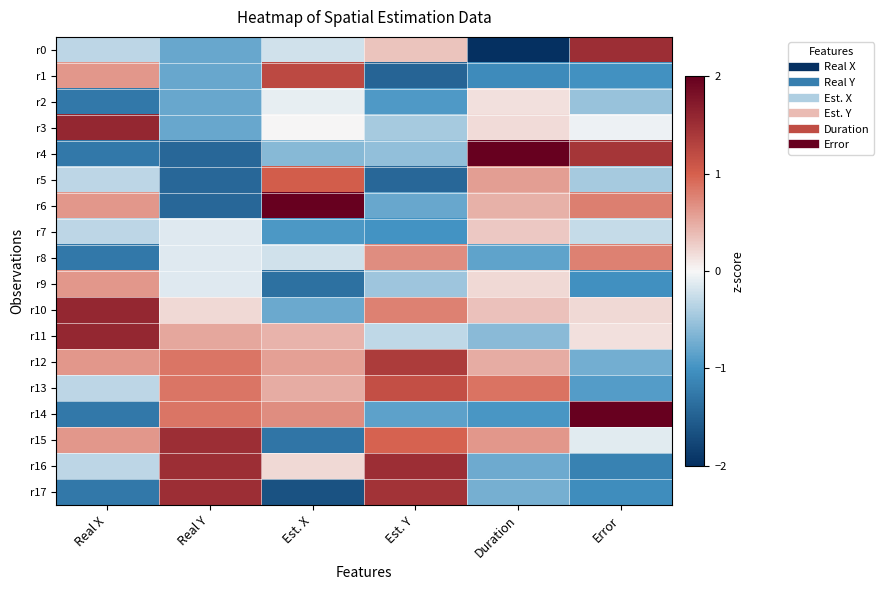

Reading left to right, extract all data points from this chart.

r0: Real X=-0.3	Real Y=-0.8	Est. X=-0.2	Est. Y=0.3	Duration=-2.0	Error=1.5
r1: Real X=0.6	Real Y=-0.8	Est. X=1.2	Est. Y=-1.5	Duration=-1.1	Error=-1.0
r2: Real X=-1.3	Real Y=-0.8	Est. X=-0.1	Est. Y=-0.9	Duration=0.1	Error=-0.5
r3: Real X=1.6	Real Y=-0.8	Est. X=0.0	Est. Y=-0.4	Duration=0.2	Error=-0.0
r4: Real X=-1.3	Real Y=-1.4	Est. X=-0.6	Est. Y=-0.6	Duration=2.0	Error=1.4
r5: Real X=-0.3	Real Y=-1.4	Est. X=1.0	Est. Y=-1.4	Duration=0.6	Error=-0.4
r6: Real X=0.6	Real Y=-1.4	Est. X=2.0	Est. Y=-0.8	Duration=0.5	Error=0.8
r7: Real X=-0.3	Real Y=-0.1	Est. X=-0.9	Est. Y=-1.0	Duration=0.3	Error=-0.3
r8: Real X=-1.3	Real Y=-0.1	Est. X=-0.2	Est. Y=0.7	Duration=-0.8	Error=0.8
r9: Real X=0.6	Real Y=-0.1	Est. X=-1.3	Est. Y=-0.5	Duration=0.2	Error=-1.0
r10: Real X=1.6	Real Y=0.2	Est. X=-0.8	Est. Y=0.8	Duration=0.4	Error=0.2
r11: Real X=1.6	Real Y=0.5	Est. X=0.4	Est. Y=-0.3	Duration=-0.6	Error=0.1
r12: Real X=0.6	Real Y=0.9	Est. X=0.6	Est. Y=1.4	Duration=0.5	Error=-0.7
r13: Real X=-0.3	Real Y=0.9	Est. X=0.5	Est. Y=1.2	Duration=0.9	Error=-0.9
r14: Real X=-1.3	Real Y=0.9	Est. X=0.7	Est. Y=-0.8	Duration=-1.0	Error=2.0
r15: Real X=0.6	Real Y=1.5	Est. X=-1.3	Est. Y=1.0	Duration=0.6	Error=-0.1
r16: Real X=-0.3	Real Y=1.5	Est. X=0.2	Est. Y=1.5	Duration=-0.8	Error=-1.2
r17: Real X=-1.3	Real Y=1.5	Est. X=-1.6	Est. Y=1.5	Duration=-0.7	Error=-1.0